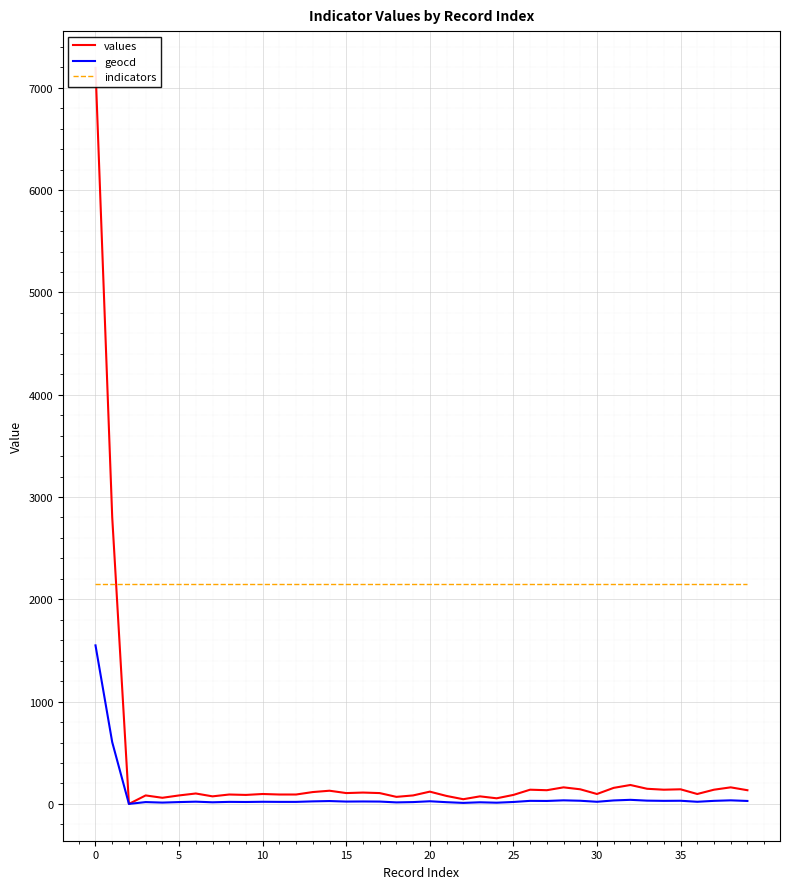

Which series ends up on top after the final intersection of values and indicators?

indicators